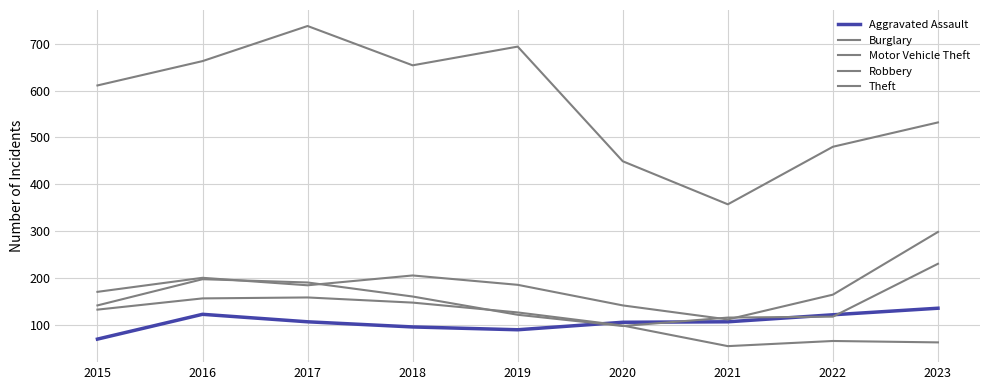

How many lines are shown in the chart?

5